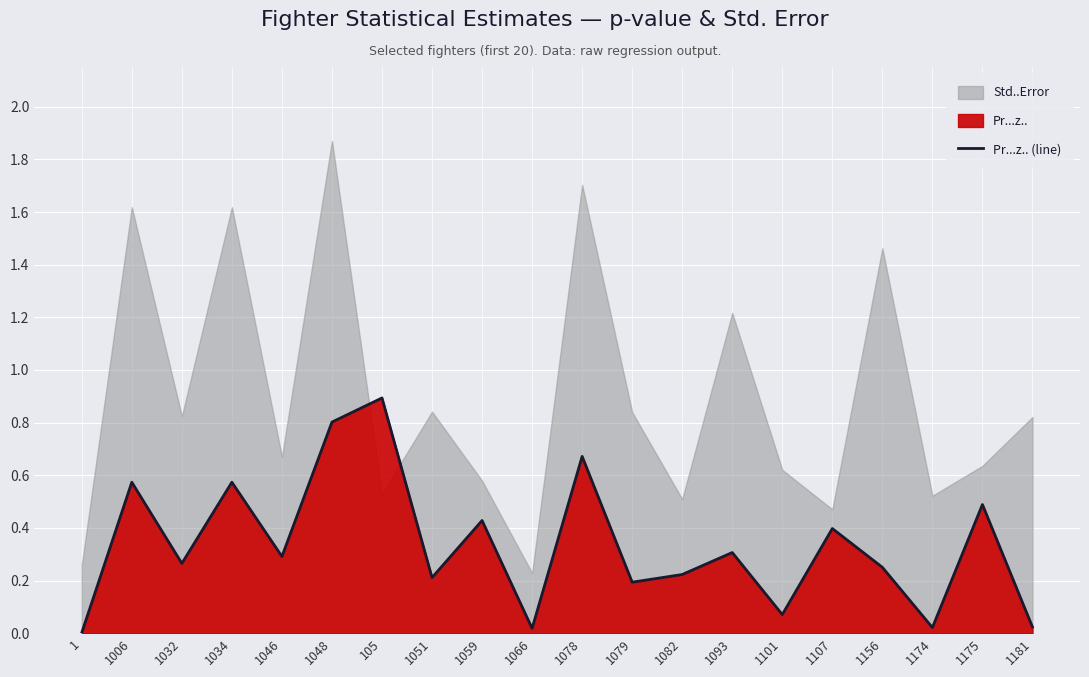

Reading left to right, list all the values displayed in this chart.

1=0.0	1006=0.6	1032=0.3	1034=0.6	1046=0.3	1048=0.8	105=0.9	1051=0.2	1059=0.4	1066=0.0	1078=0.7	1079=0.2	1082=0.2	1093=0.3	1101=0.1	1107=0.4	1156=0.3	1174=0.0	1175=0.5	1181=0.0